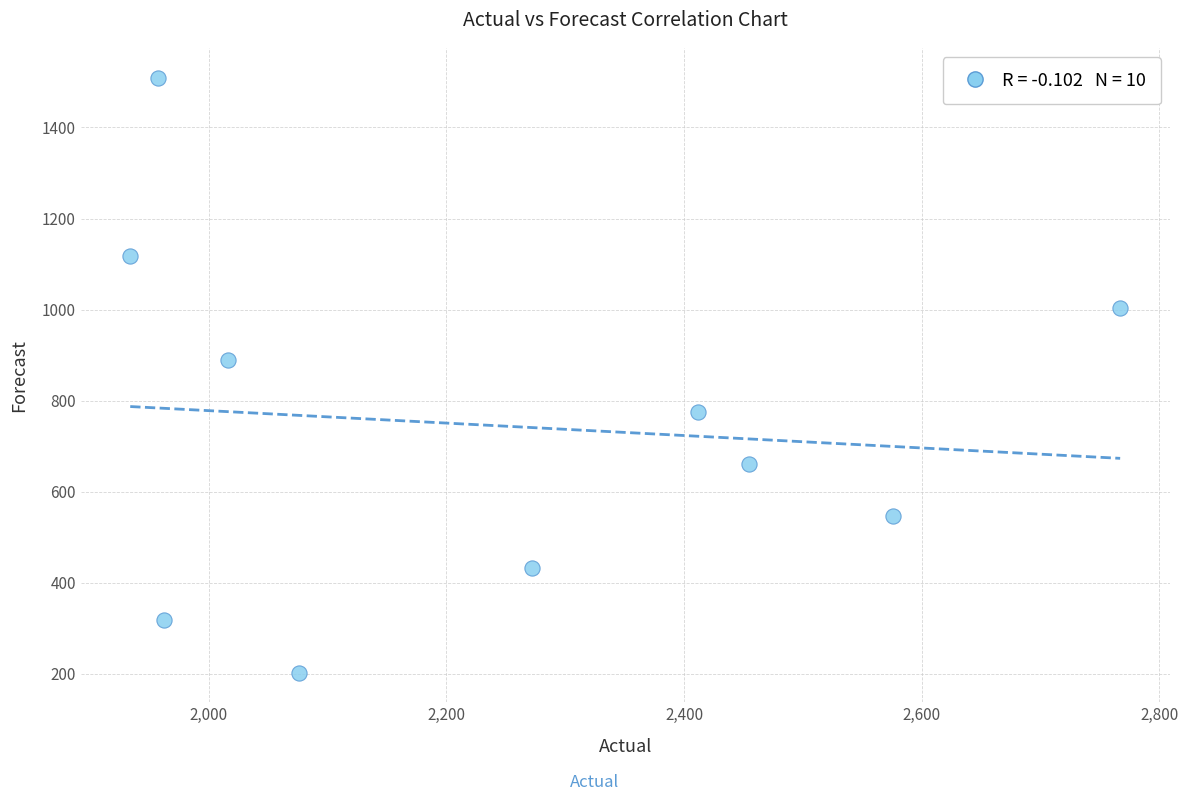

What Y value in the scatter plot is closest to 855?

888.7